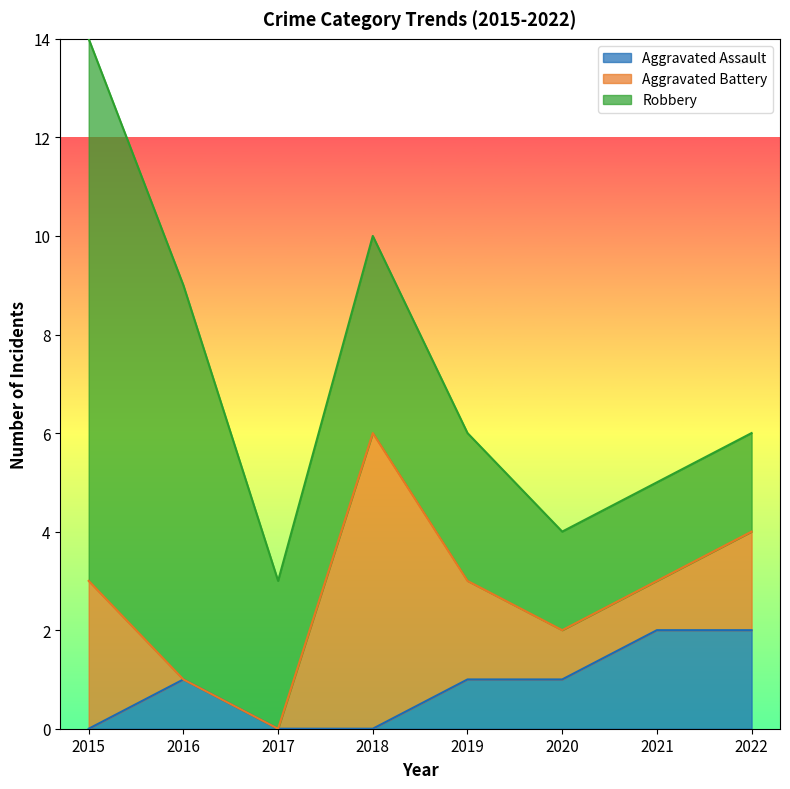

What are all the series names shown in the legend?

Aggravated Assault, Aggravated Battery, Robbery